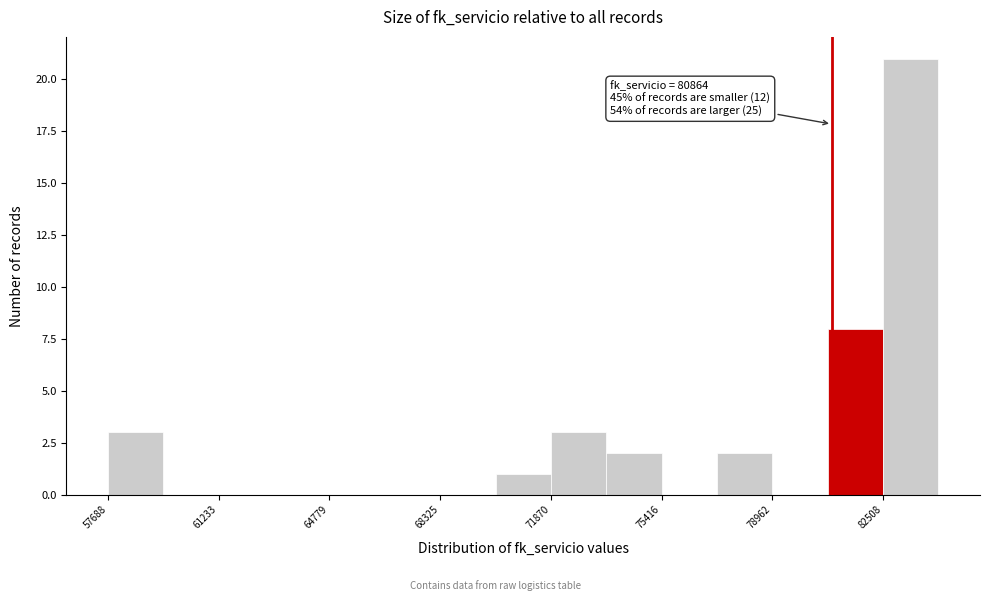

Around what value on the x-axis is the tallest bar? Give the approximate position of its centre, as read against the axis.

83500